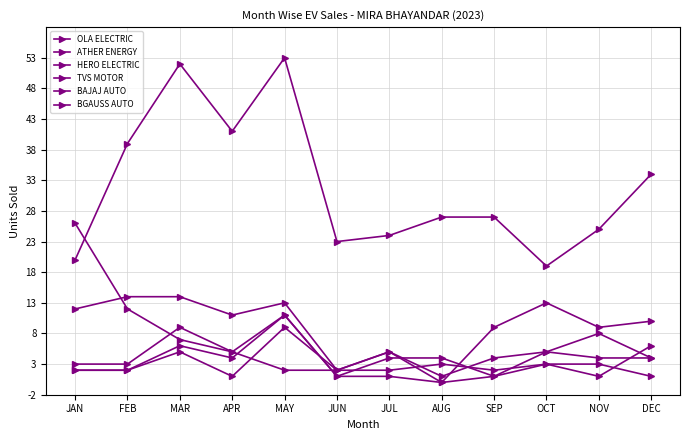

How many lines are shown in the chart?

6